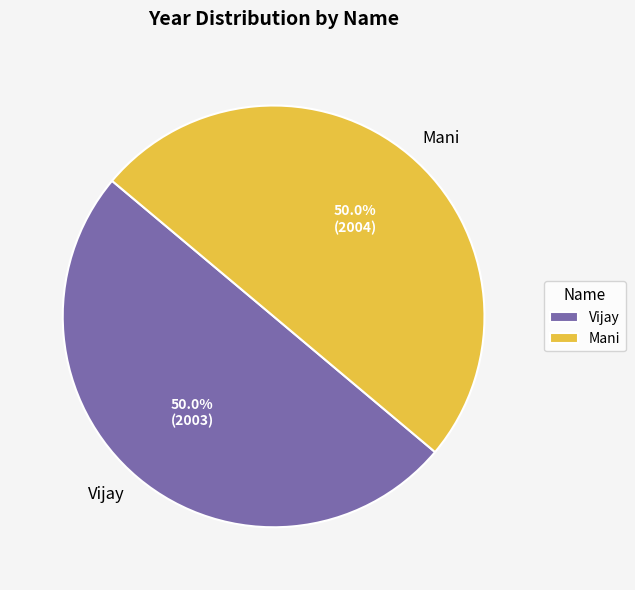

Approximately how many times larger is the value at Mani compared to Vijay?

1.0